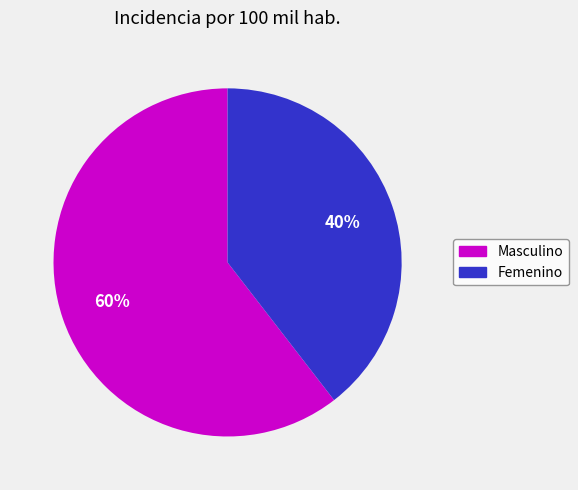

Is it true that Masculino is 71% of the pie?

False